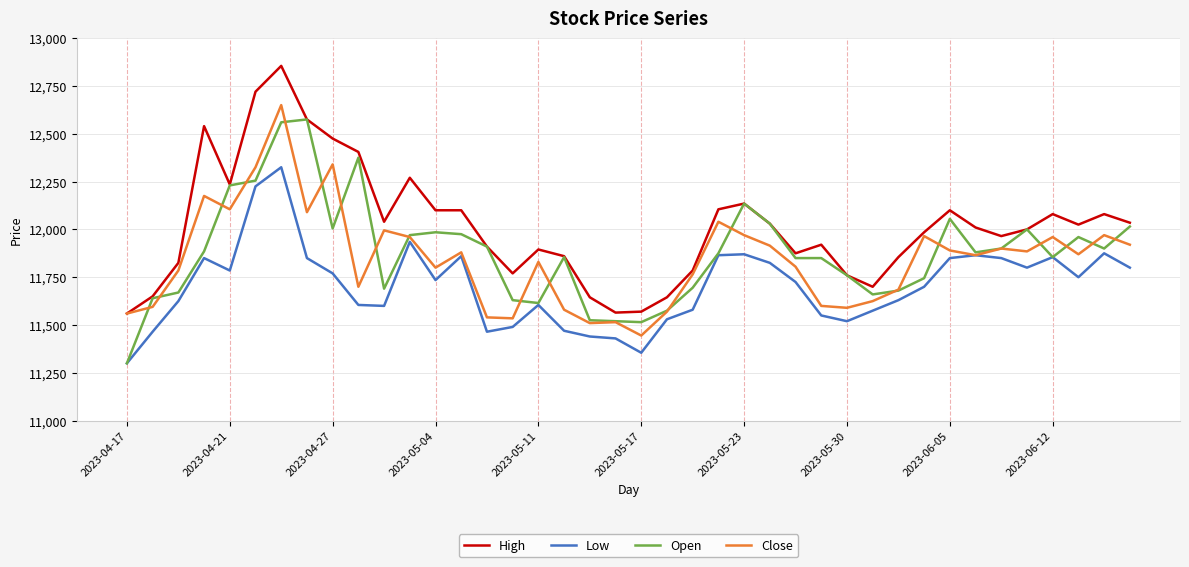

True or false: High and Low intersect in this chart.

False